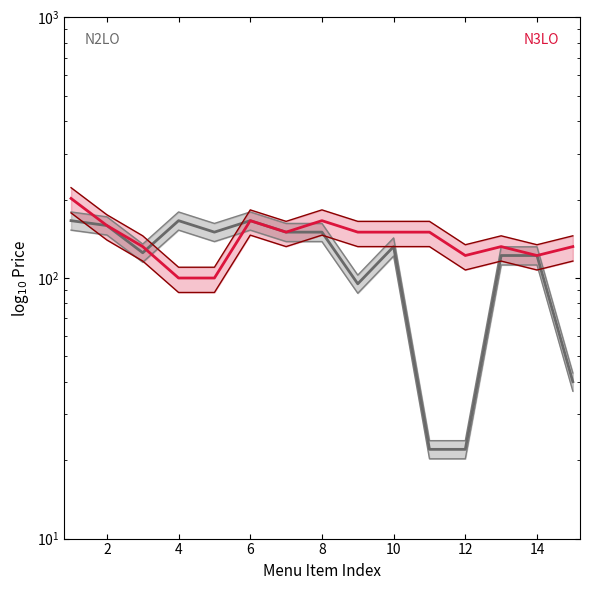

Rank the series by their maximum value, from highest to lowest.

N3LO, N2LO